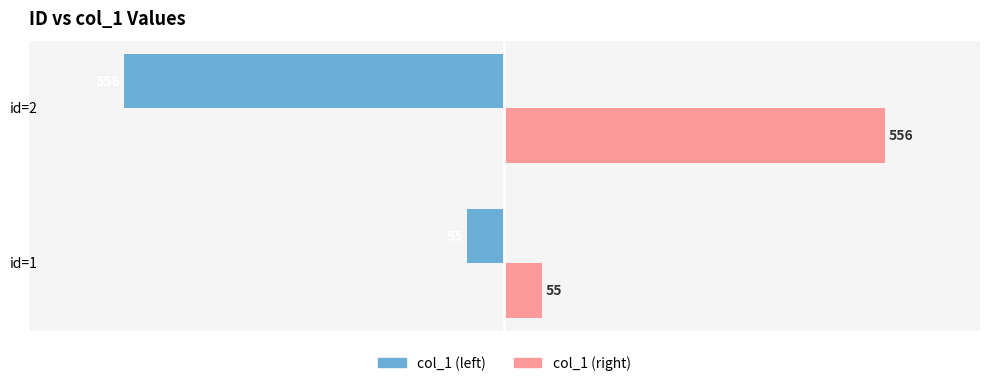

Is the value of col_1 (left) at id=2 greater than the value of col_1 (right) at id=2?

No